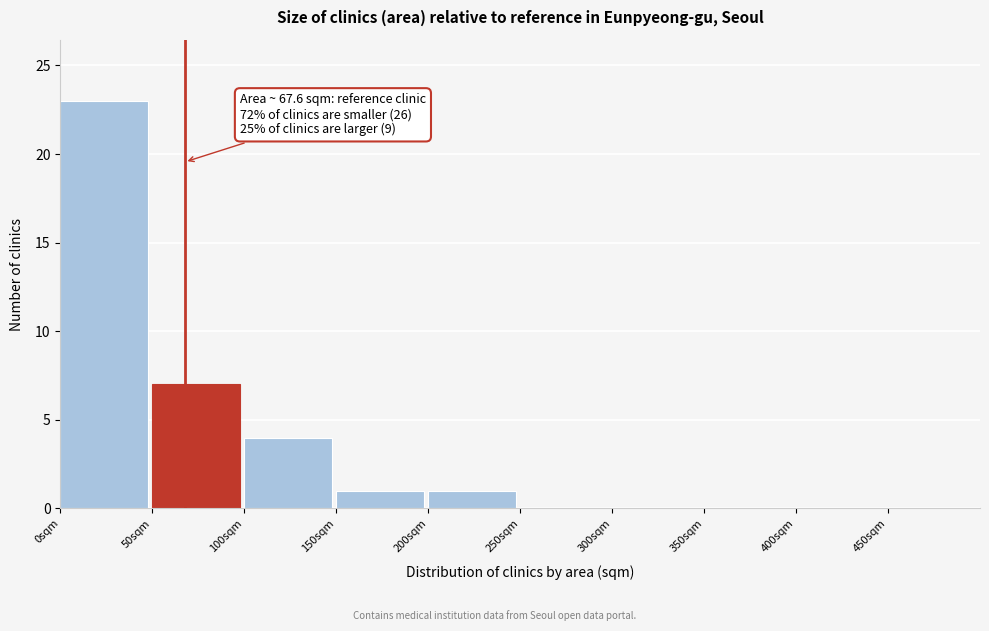

Which range on the x-axis has the tallest bar?

0 to 50